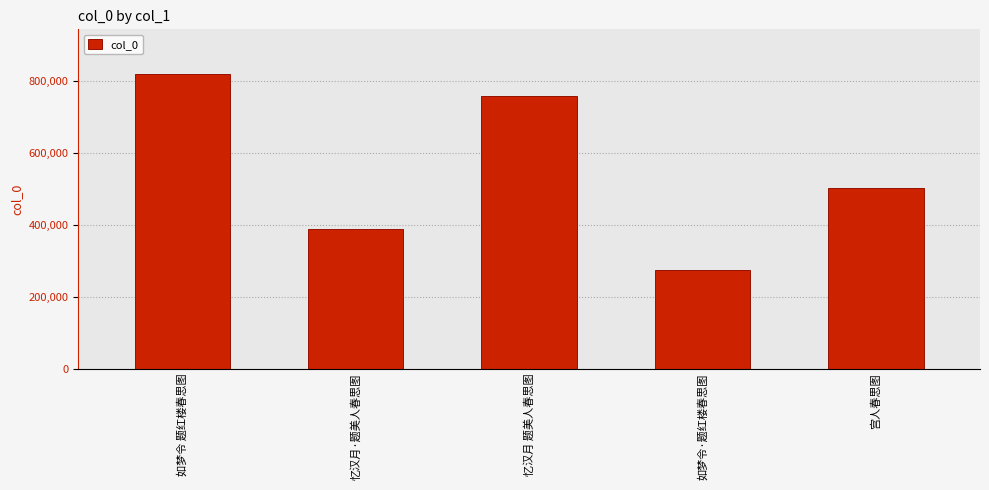

Reading right to left, transcribe all the data shown in this chart.

宫人春思图=503666	如梦令·题红楼春思图=273818	忆汉月 题美人春思图=758795	忆汉月·题美人春思图=388566	如梦令 题红楼春思图=821303